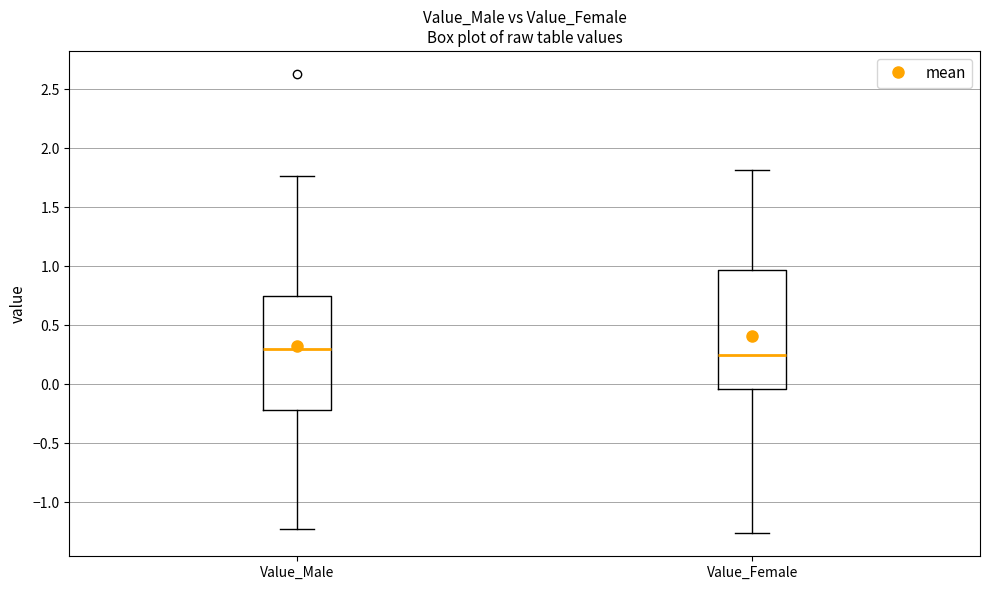

Reading left to right, read every box against the y-axis: the position of its median line, the range the box covers, and the ends of its whiskers. The values are not printed on the chart, so give them approximately, as read against the axis.

Value_Male: median 0.30, box -0.20 to 0.75, whiskers -1.20 to 1.75
Value_Female: median 0.25, box -0.05 to 0.95, whiskers -1.25 to 1.80